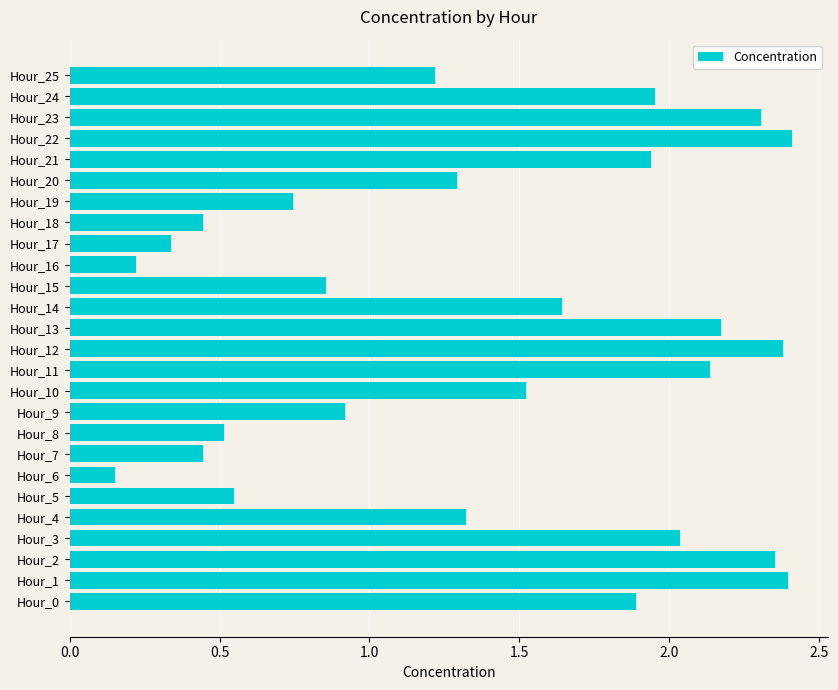

What is the difference between the maximum and minimum values?

2.3